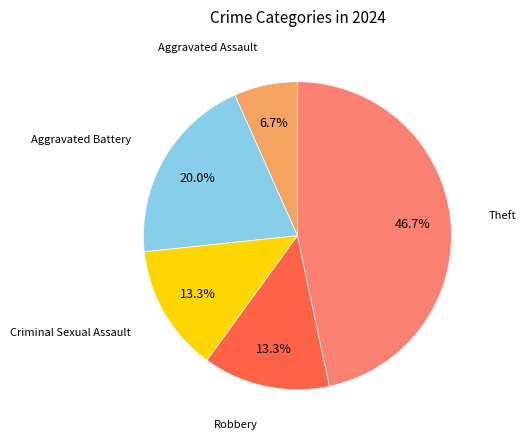

Does any single category account for the majority?

No